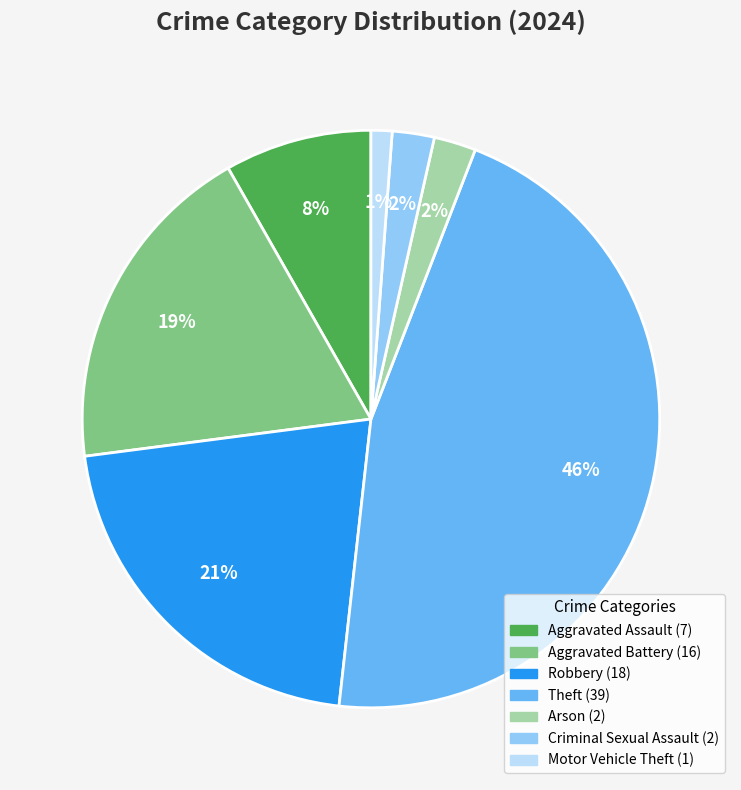

How many segments does this pie chart have?

7